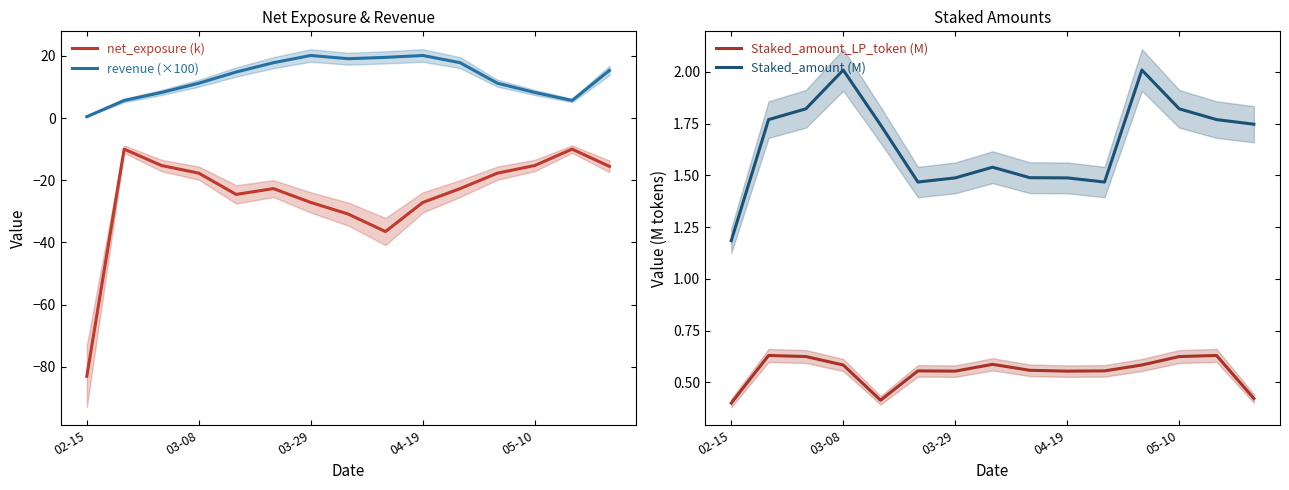

Which category has the lowest value in the revenue (×100) series?

02-15